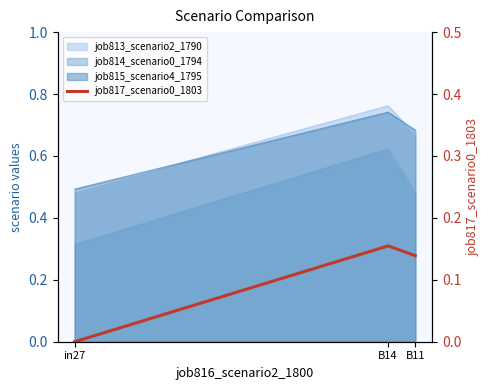

The value at B11 is 0.0. True or false?

False